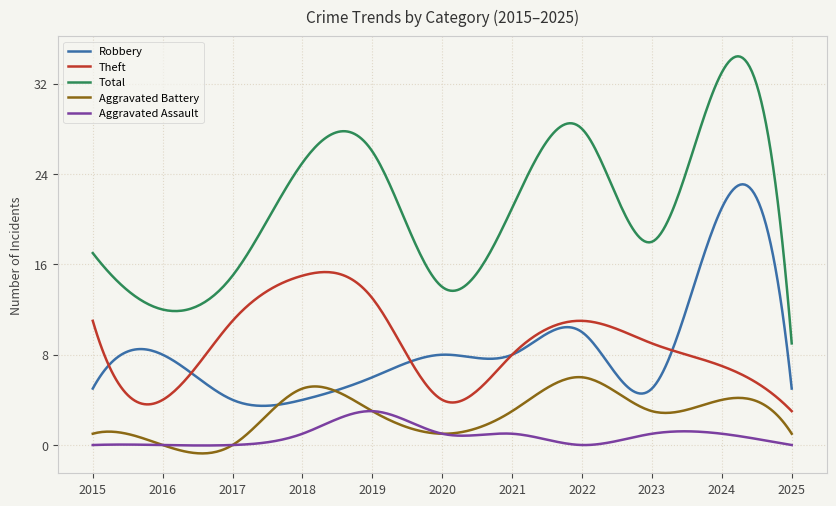

What is the minimum value for Total?

9.0